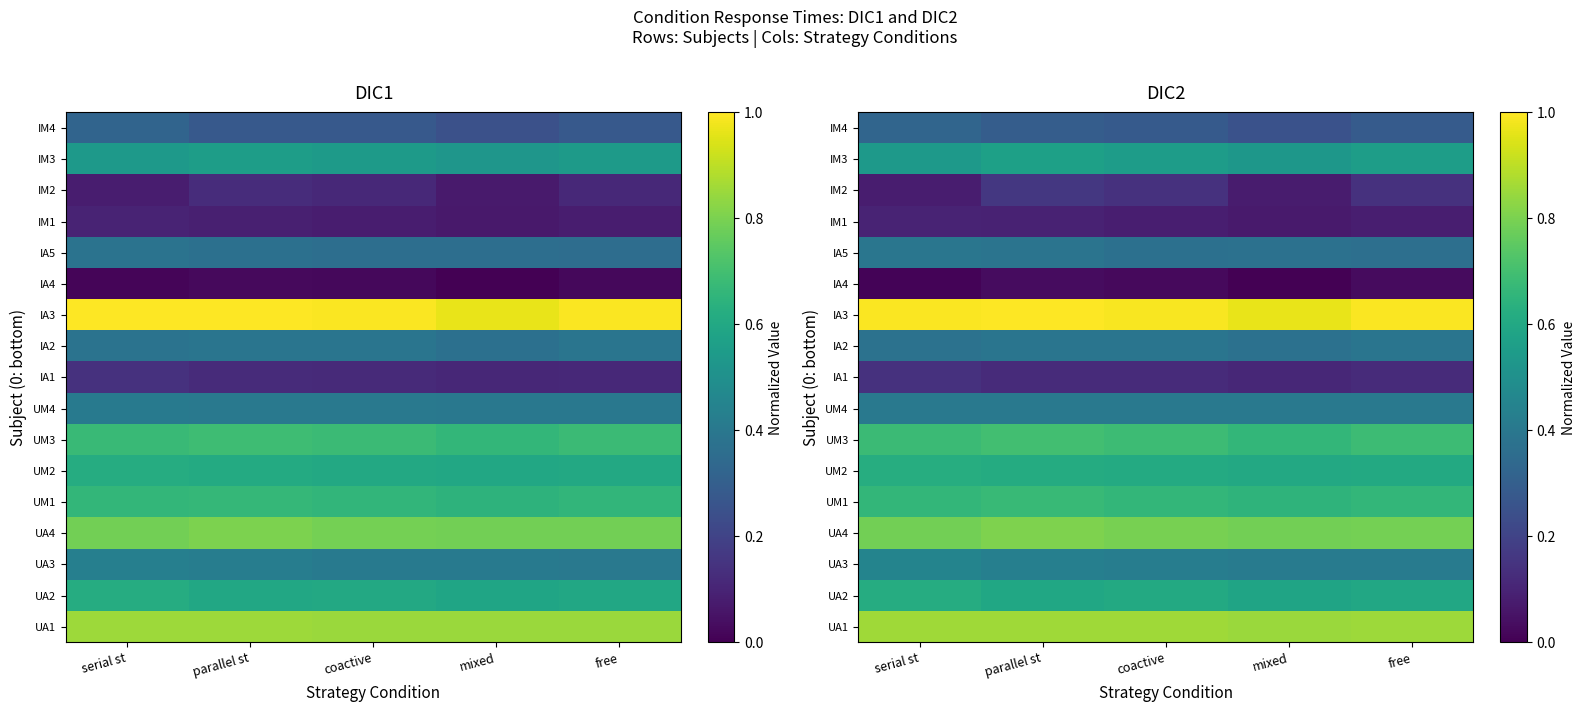

Where is UA2 nearest to the value 0?

mixed